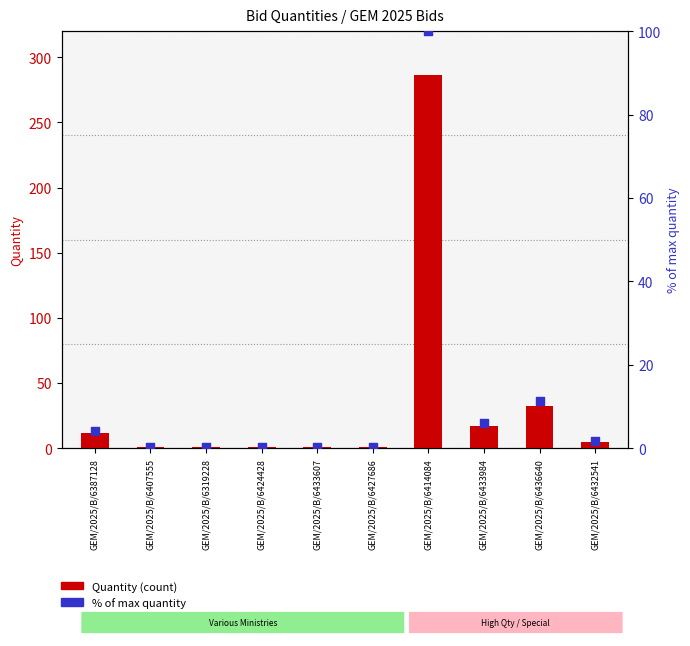

At which category is the sum across all series the highest?

GEM/2025/B/6414084